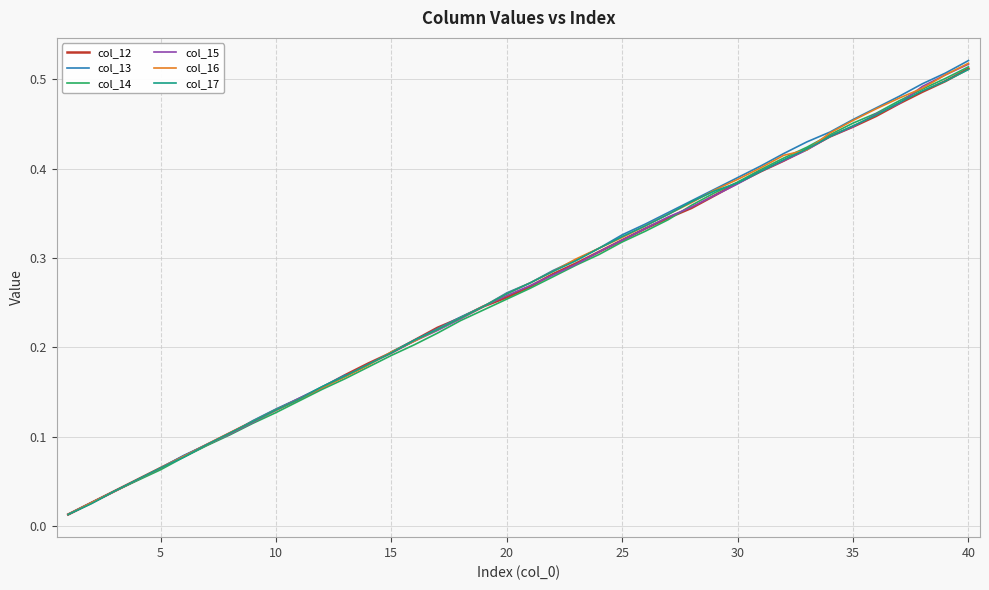

The col_16 series shows 0.1 at 10. True or false?

False